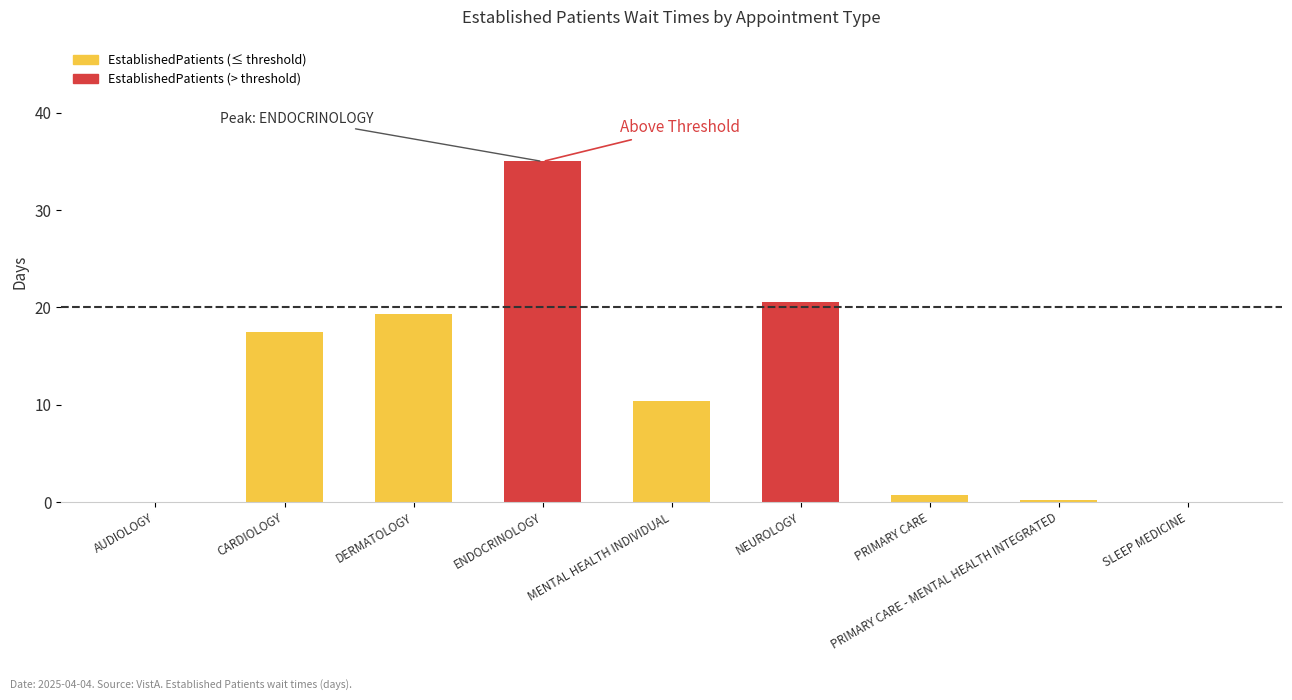

What is the greatest value displayed?

35.0